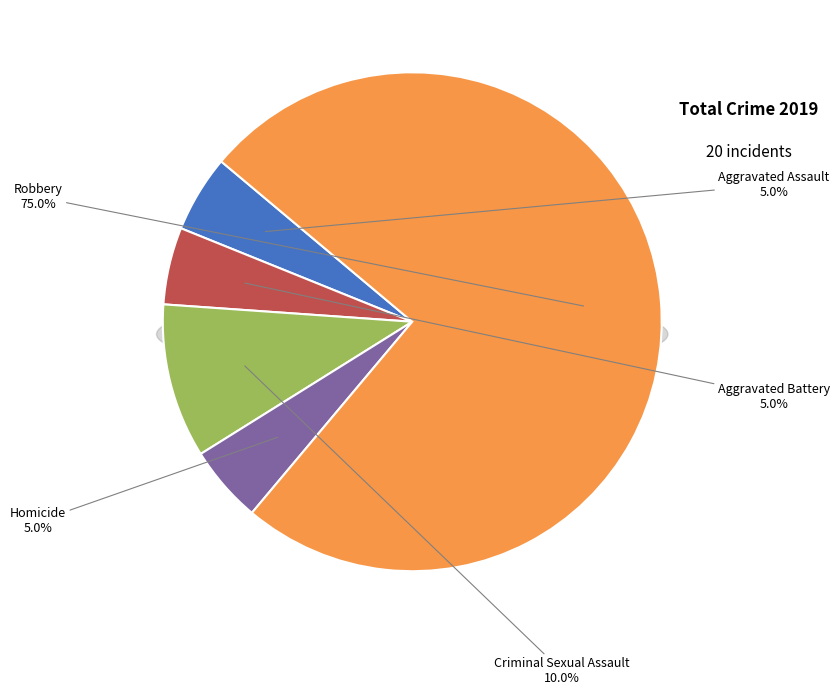

Combined, do Homicide and Aggravated Battery account for over 50%?

No